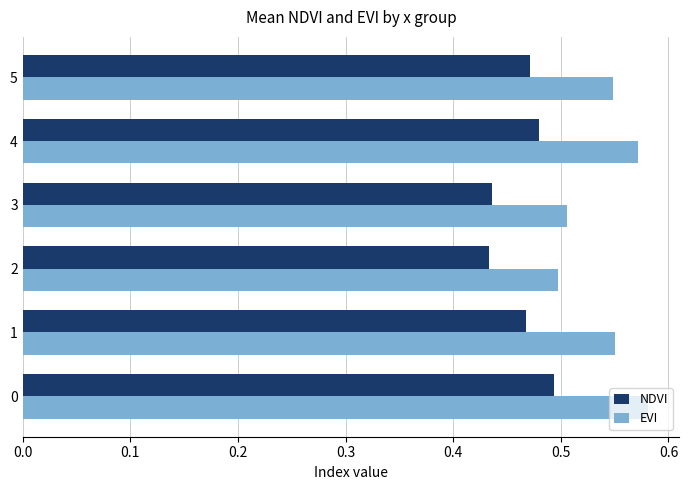

What is the sum of all EVI values?

3.3